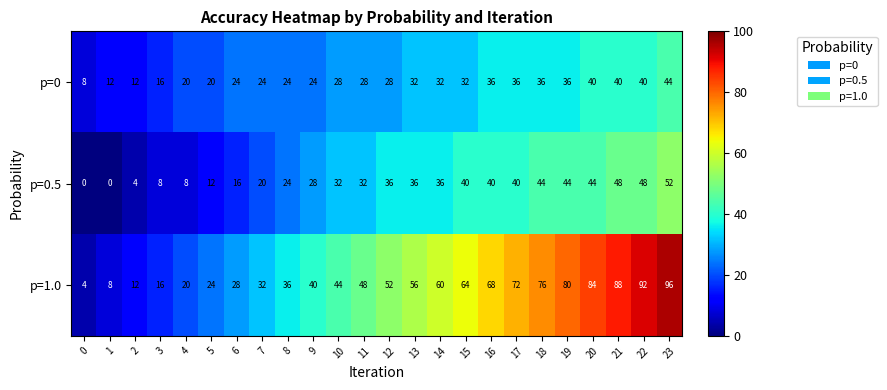

What is the difference between the p=0.5 values at 13 and 17?

4